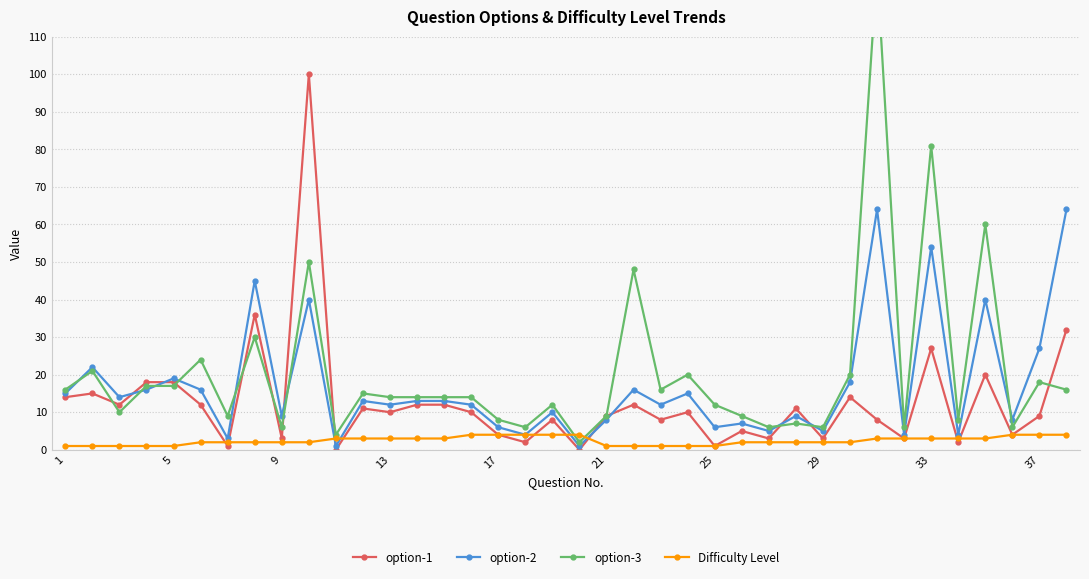

Is it true that option-2 equals 13 at 14?

True